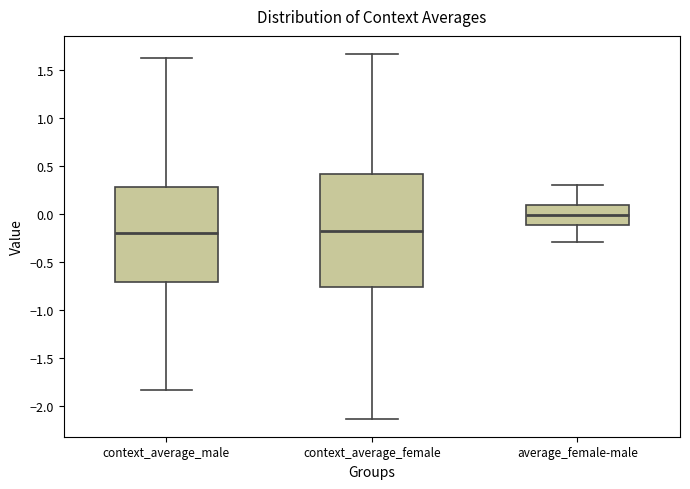

Which box has the highest median line?

average_female-male